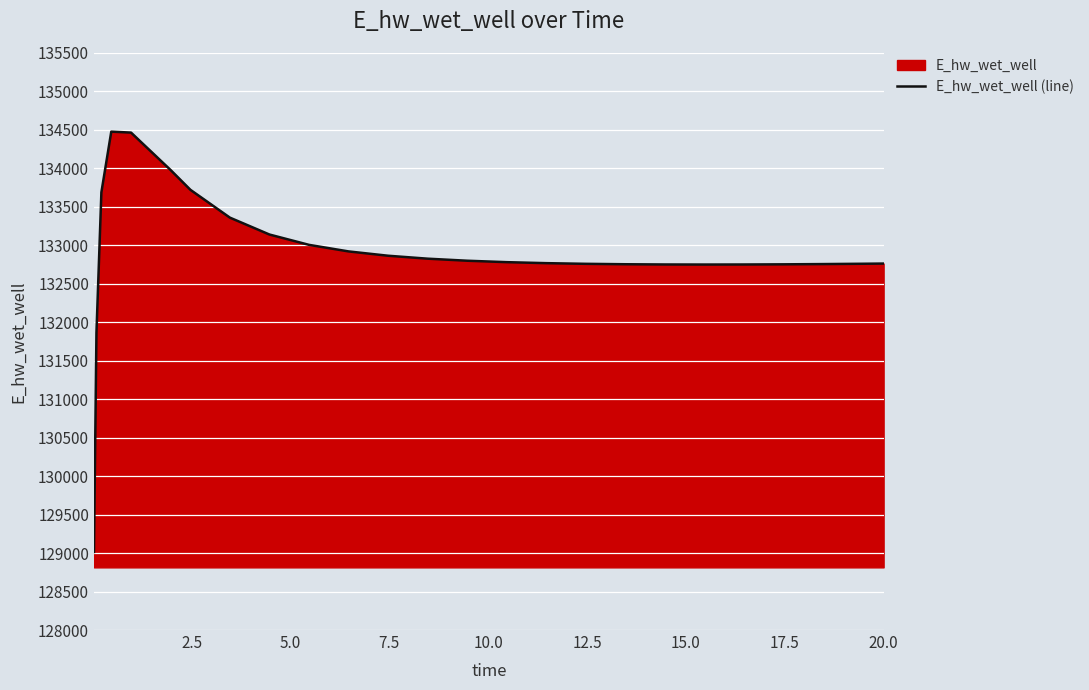

What is the maximum value shown in the chart?

134477.8